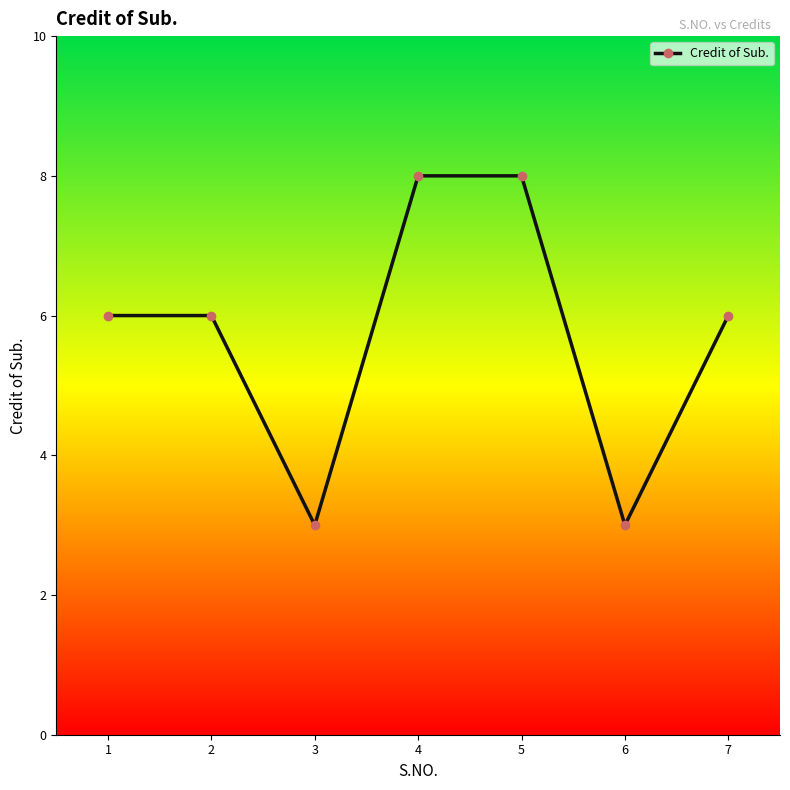

What is the smallest value displayed?

3